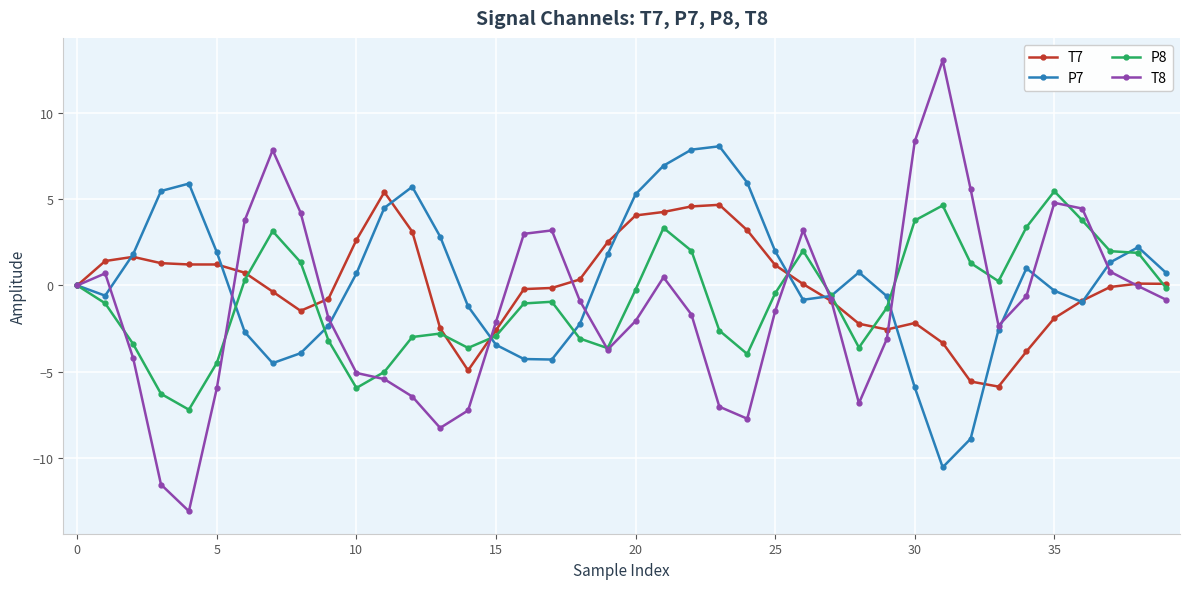

Is this an area chart (filled region under the line)?

No